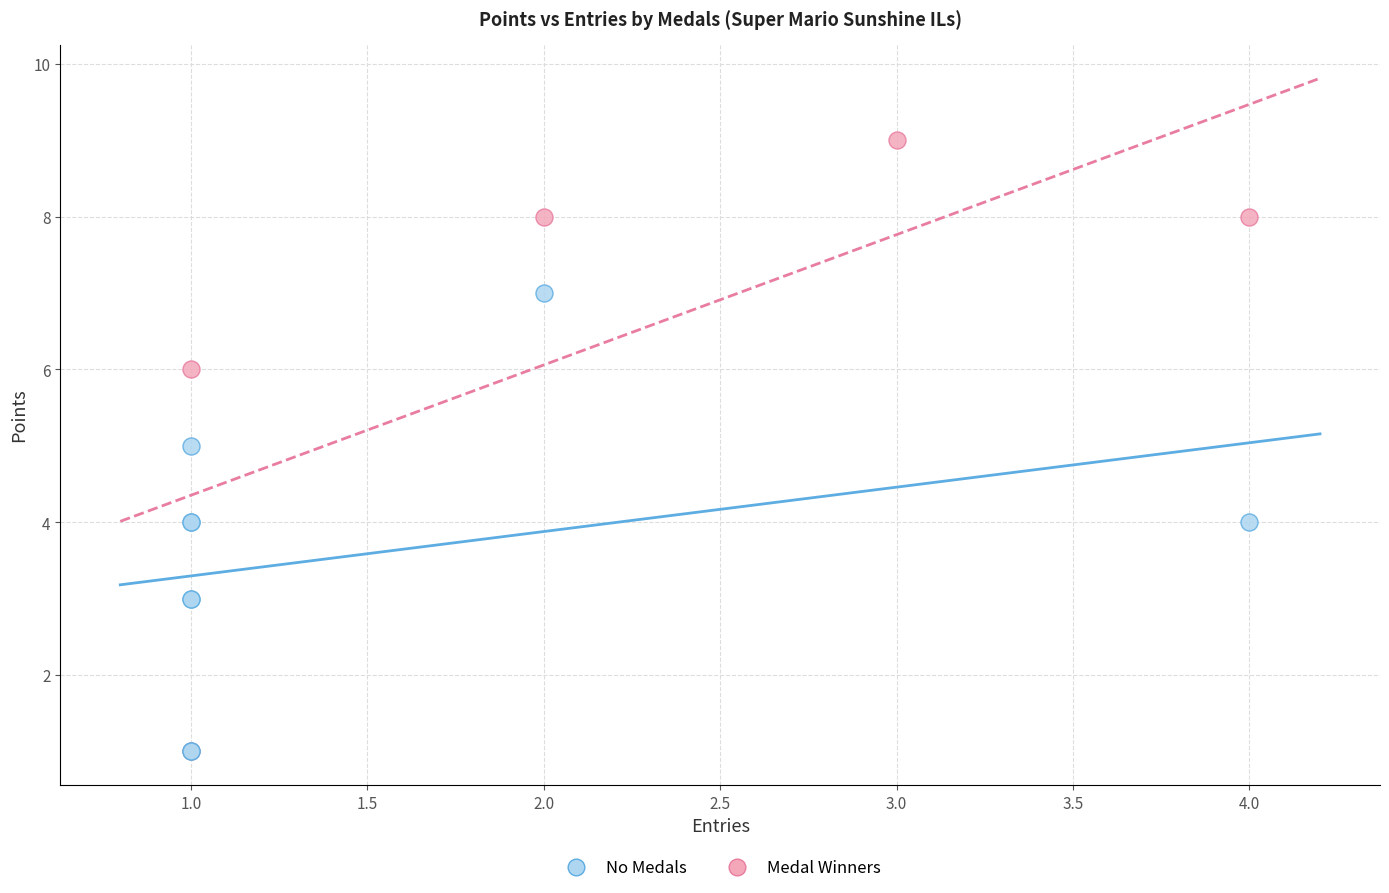

What are all the series names shown in the legend?

No Medals, Medal Winners